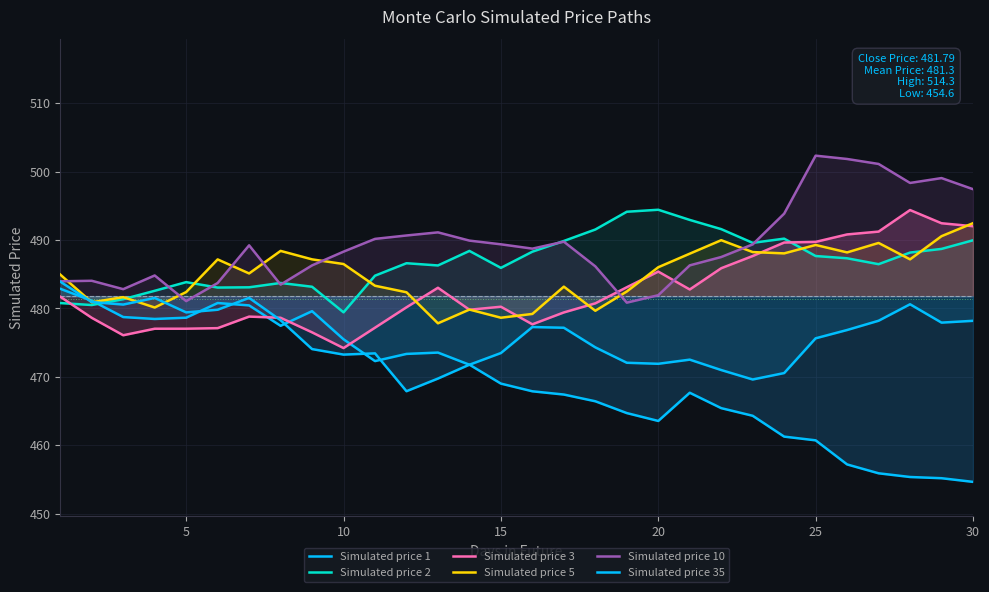

How many lines are shown in the chart?

6